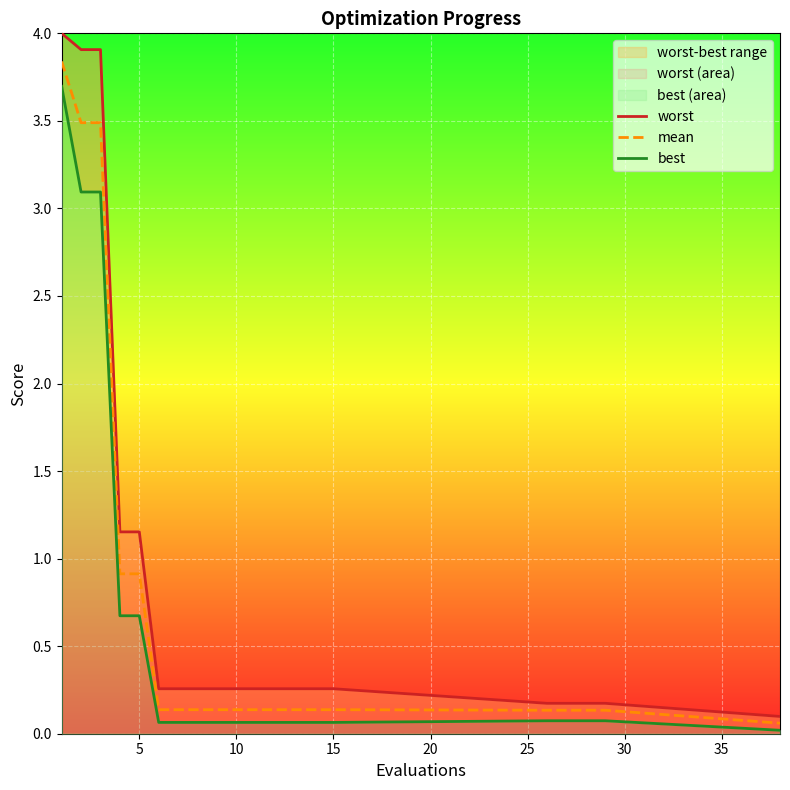

What is the highest value of the mean series?

3.8